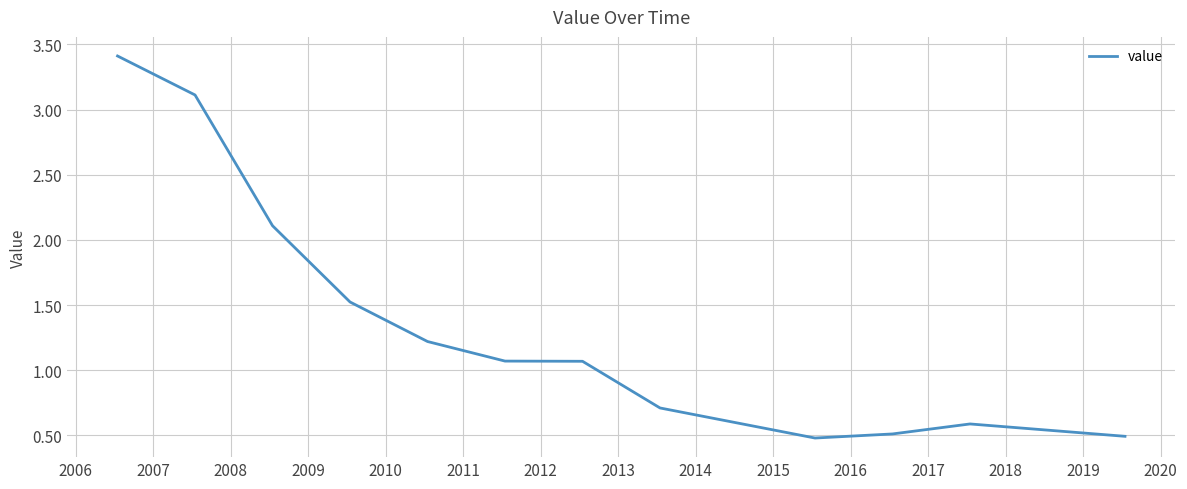

What is the difference between the second highest and minimum values?

2.6